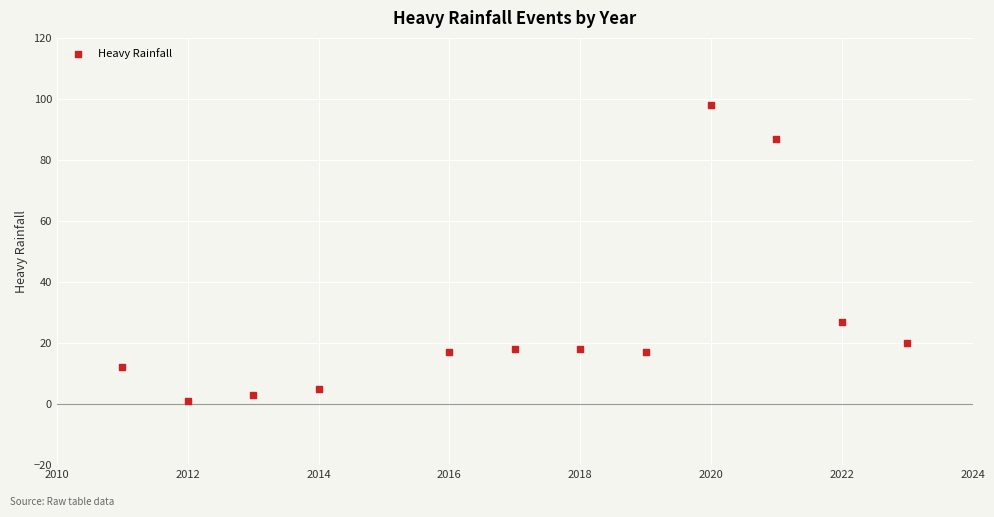

What is the range of X values (max minus min)?

12